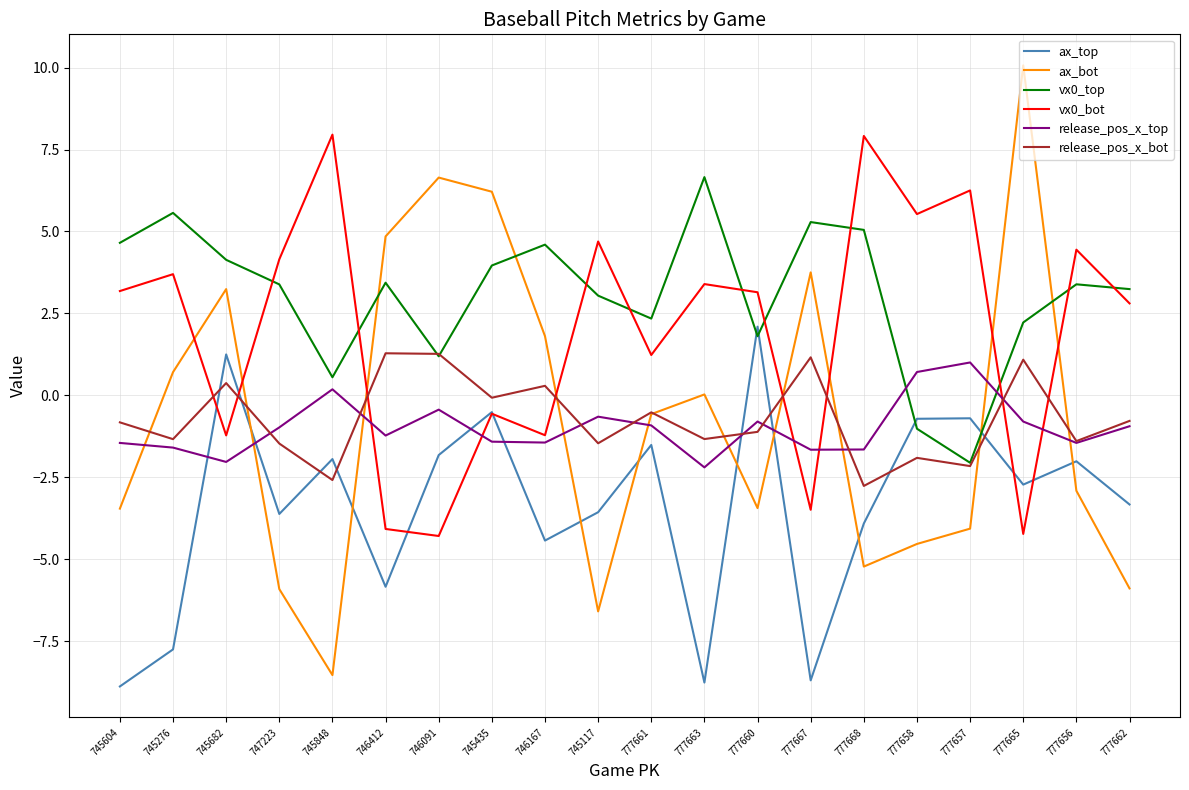

How many times do vx0_top and ax_top cross each other?

4